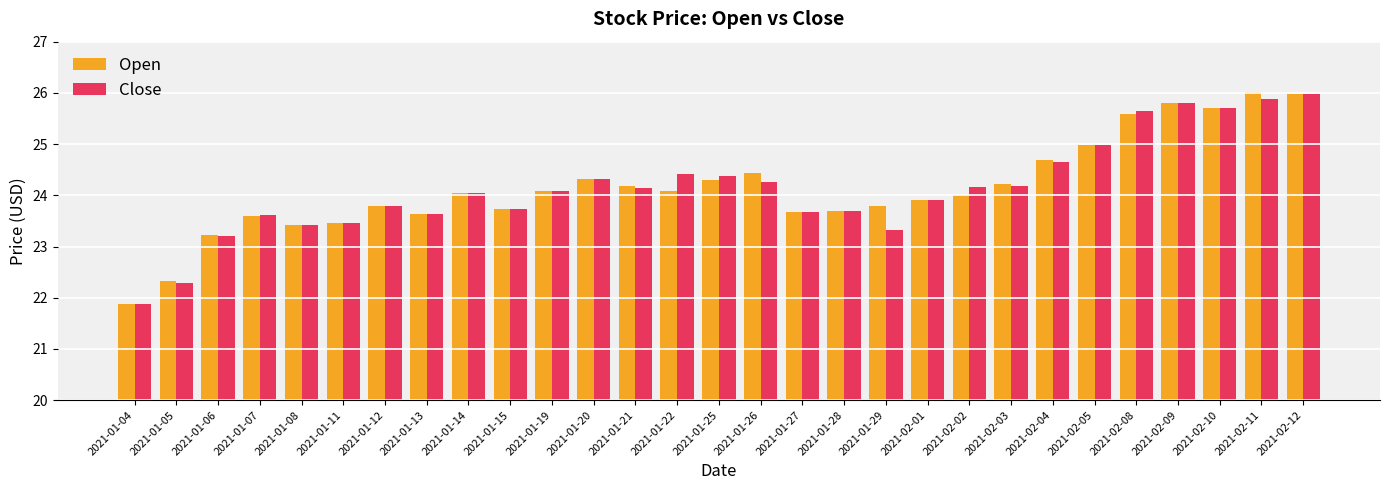

What is the value of the Open bar at the 13th from the left?

24.2